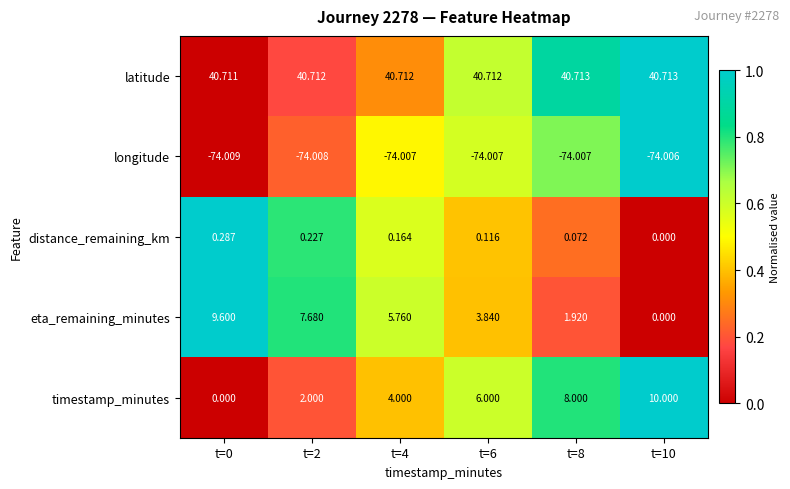

List the series in order of their peak value, lowest first.

longitude, distance_remaining_km, eta_remaining_minutes, timestamp_minutes, latitude